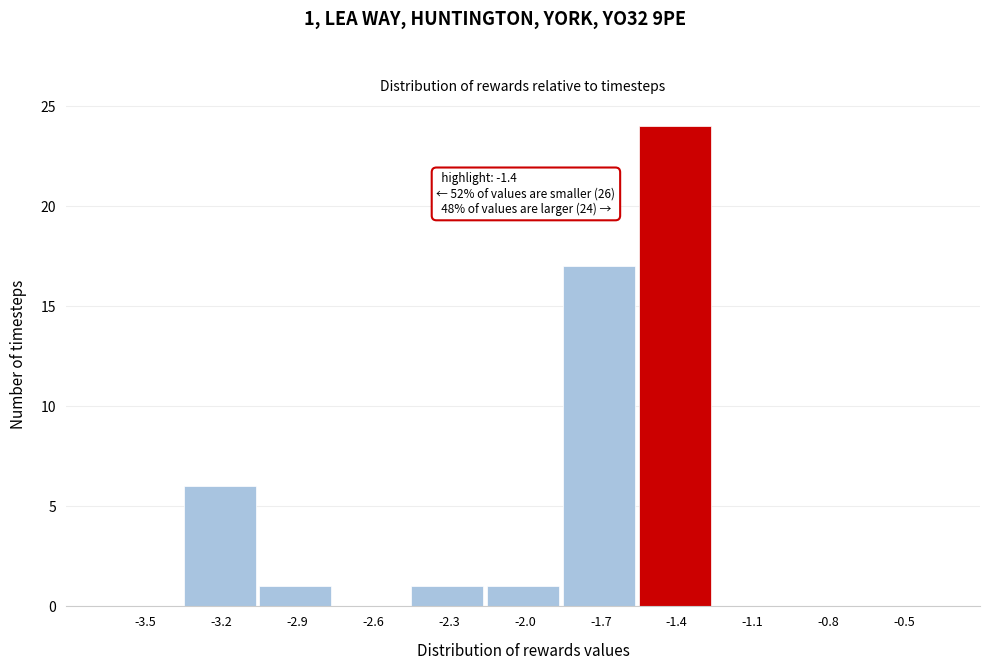

Reading right to left, extract all data points from this chart.

-0.5=0	-0.8=0	-1.1=0	-1.4=24	-1.7=17	-2.0=1	-2.3=1	-2.6=0	-2.9=1	-3.2=6	-3.5=0